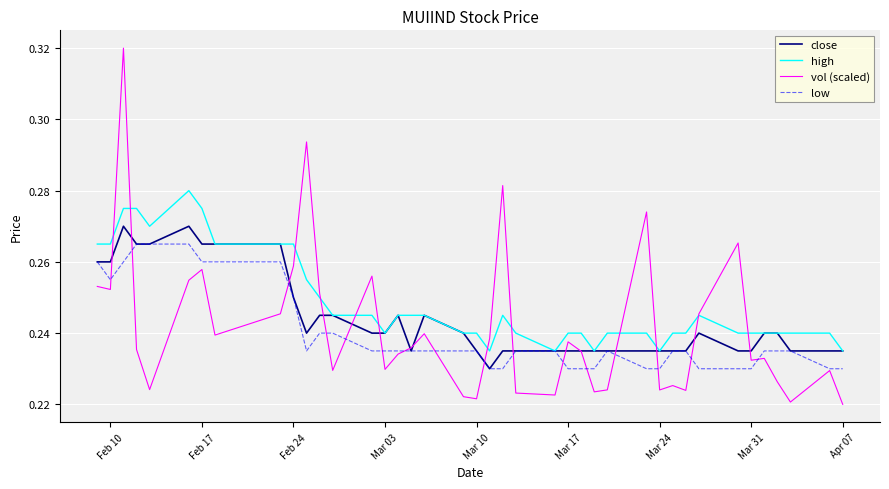

Which series has the largest range (max minus min)?

vol (scaled)